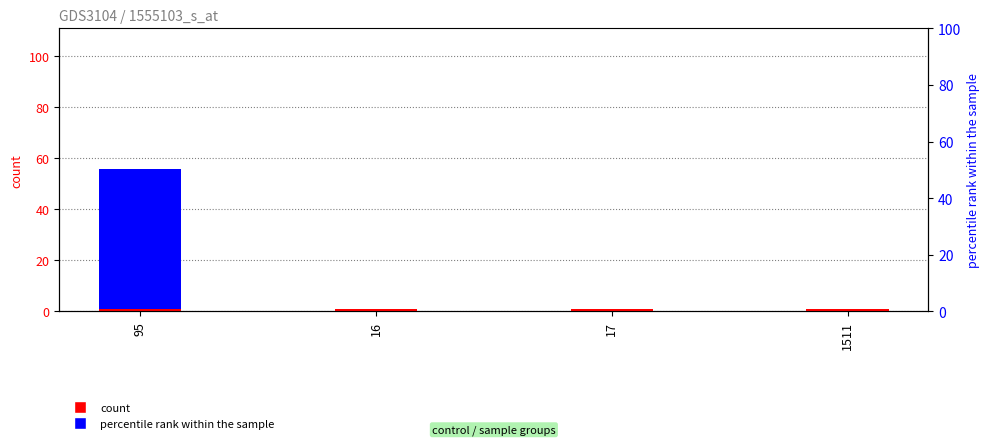

What is the label of the 3rd bar from the right?

16